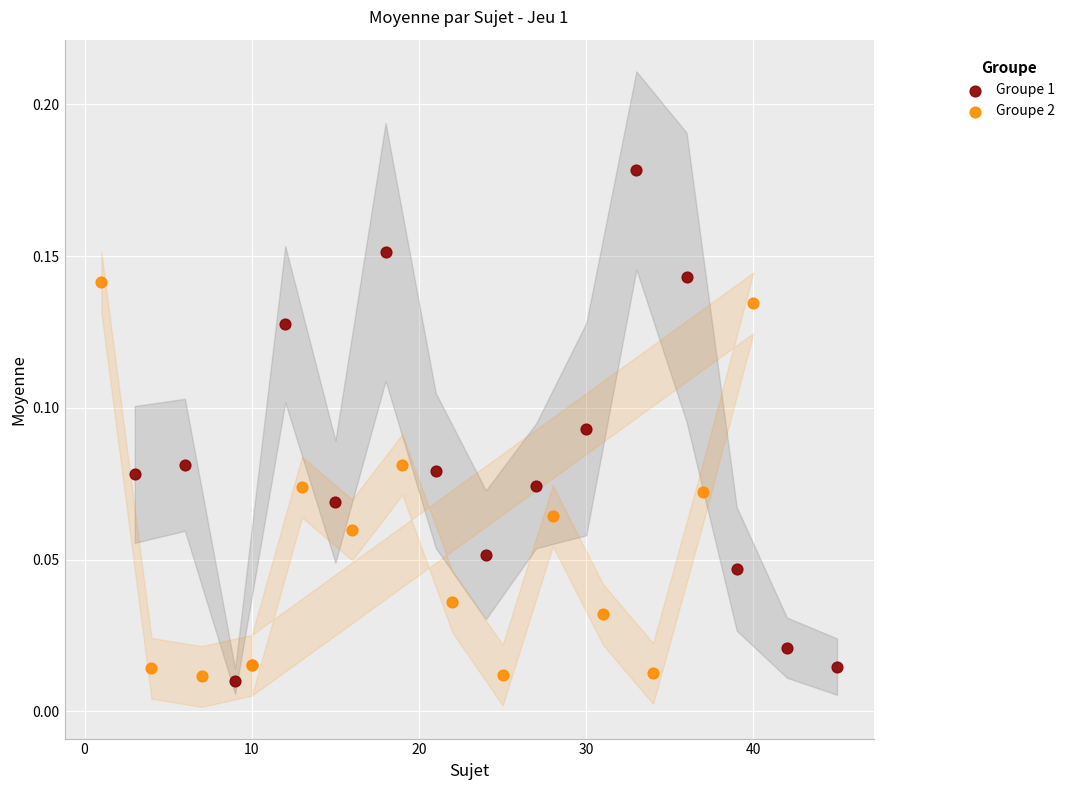

Which series has the largest Y range (max minus min)?

Groupe 1